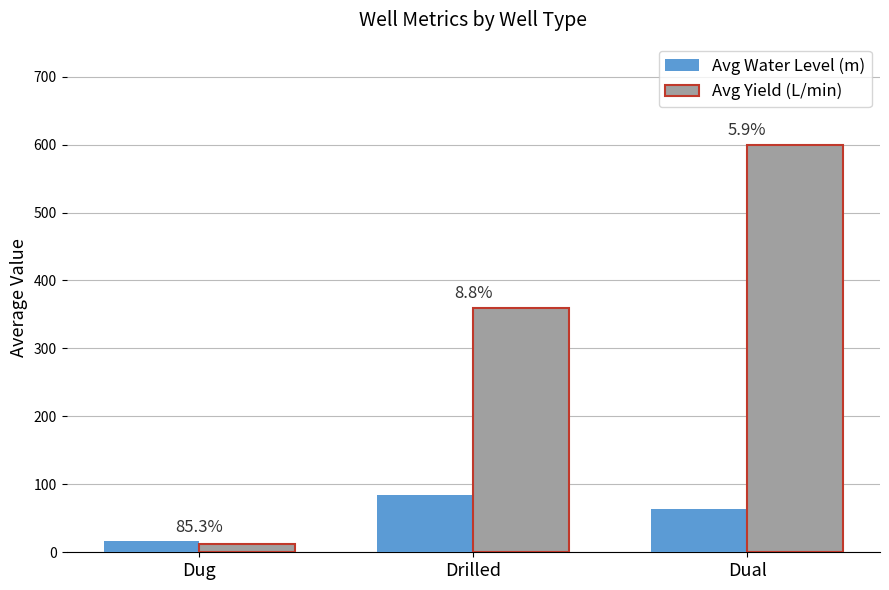

Reading left to right, what are all the values shown in this chart?

Avg Water Level (m): Dug=16.2	Drilled=84.0	Dual=63.1
Avg Yield (L/min): Dug=12.8	Drilled=360.0	Dual=600.0